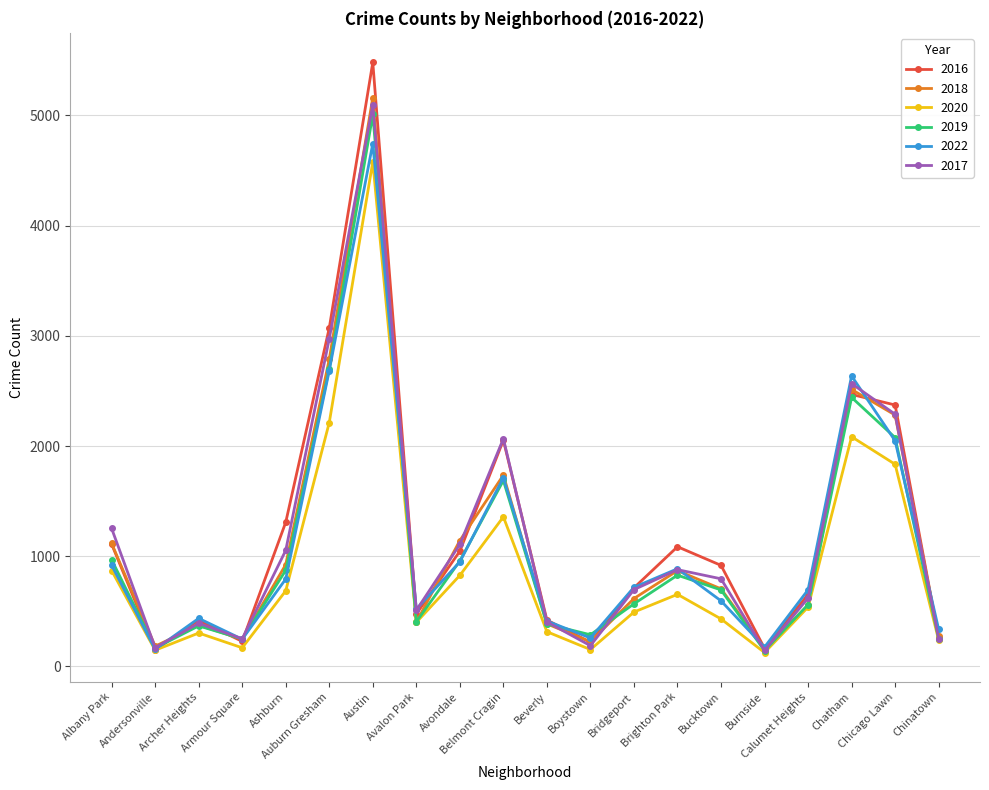

How many lines are shown in the chart?

6